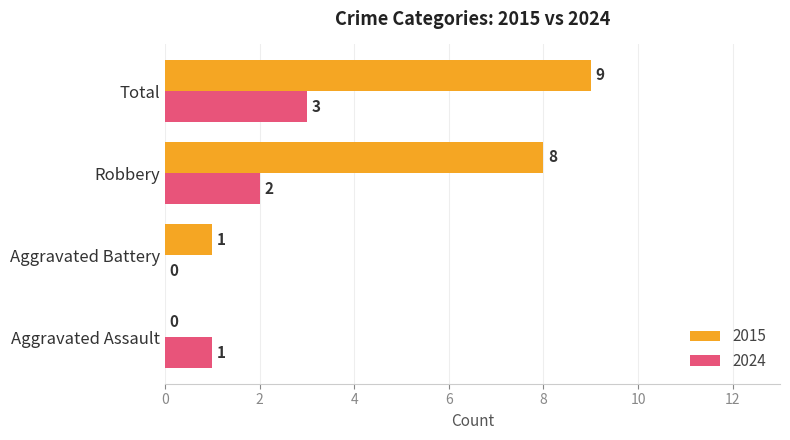

What is the sum of the 2015 values at Aggravated Battery and Total?

10